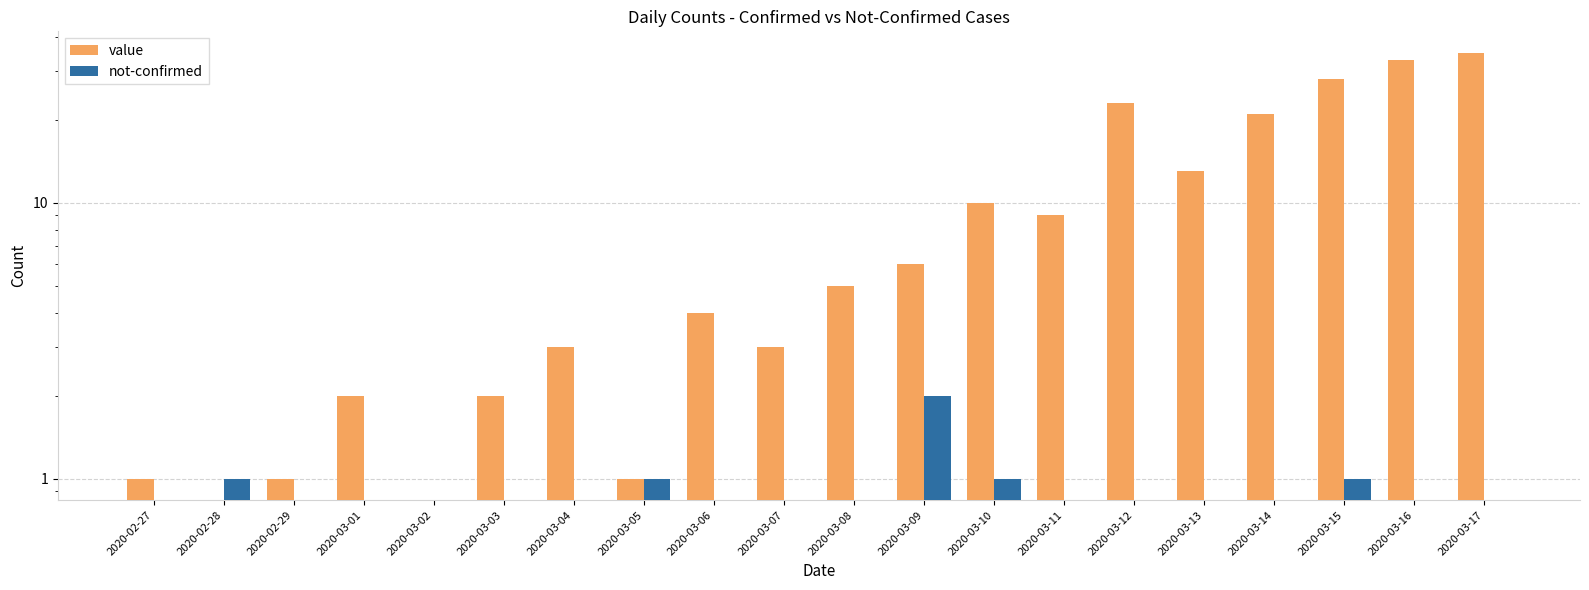

The value of value at 2020-03-16 is 33. True or false?

True